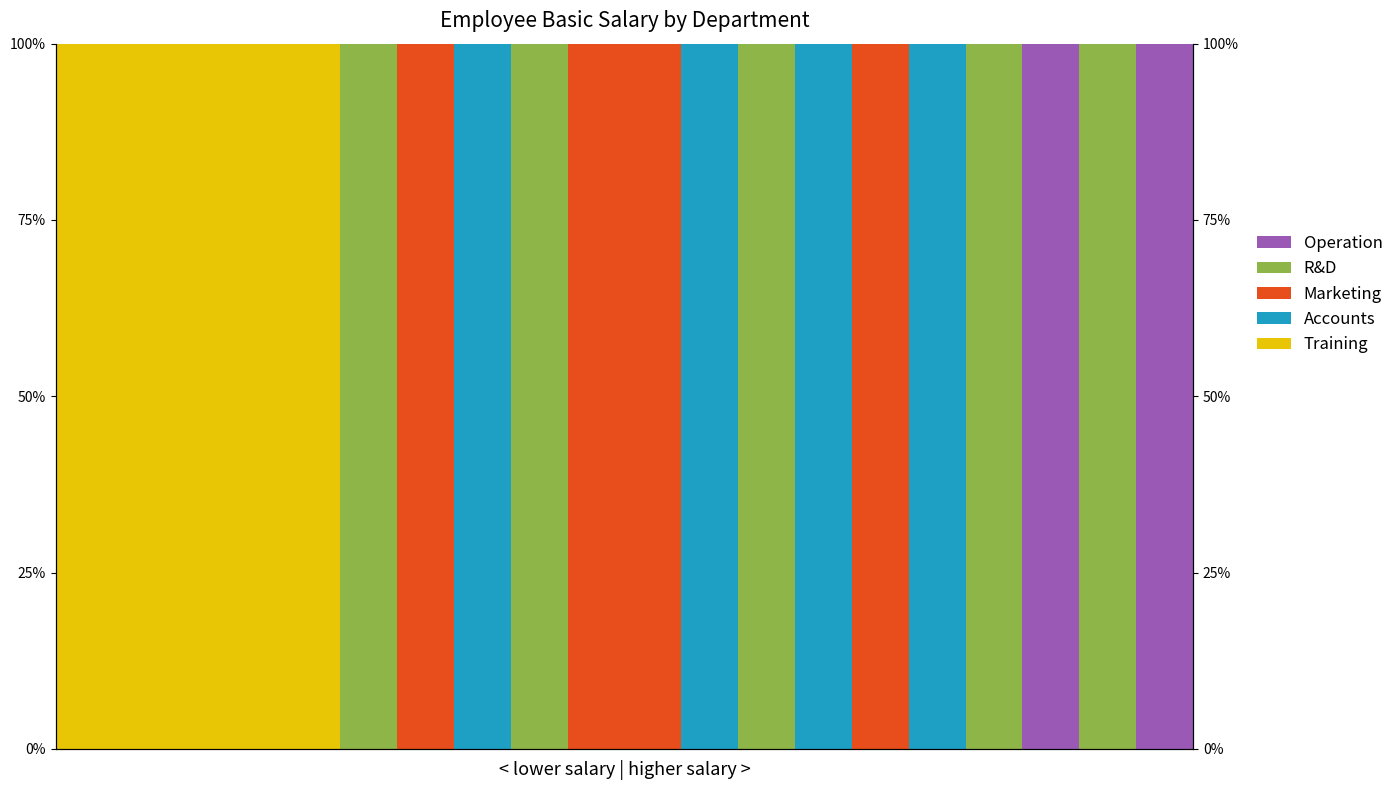

What is the sum of all Operation values?

200